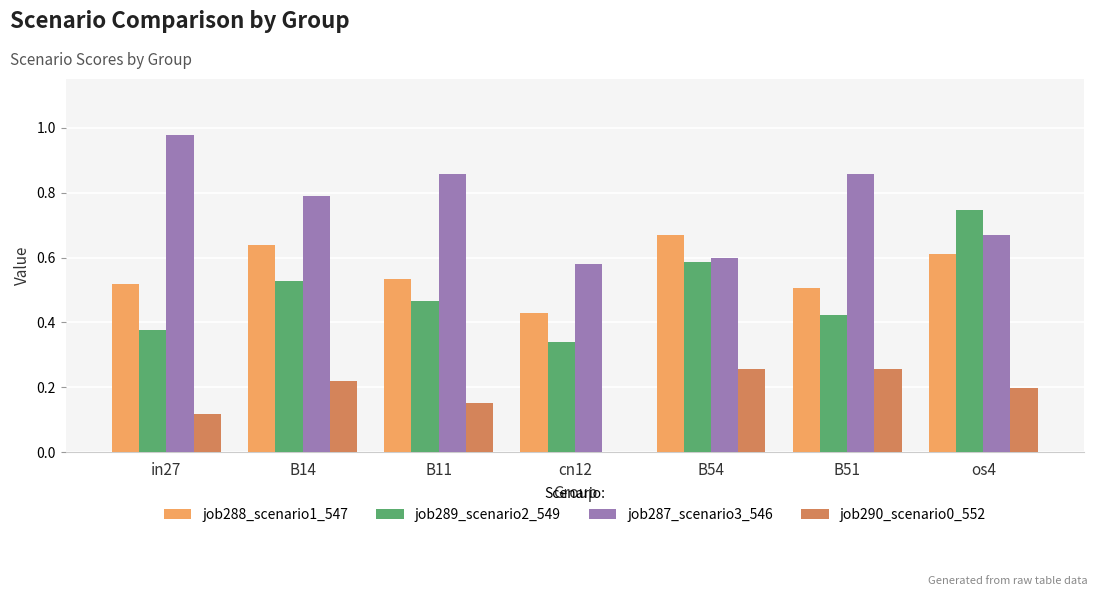

Which series has the largest total across all categories?

job287_scenario3_546